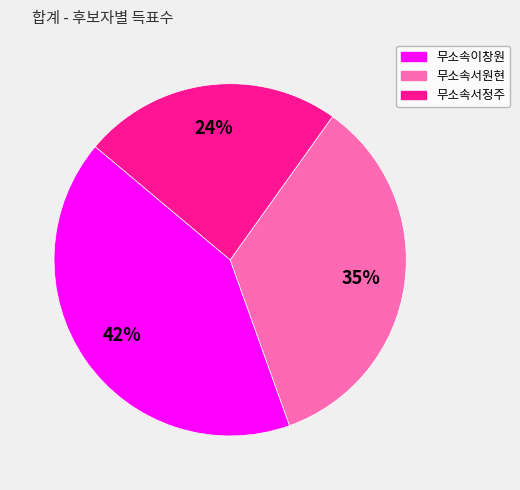

What is the largest slice in the pie chart?

무소속이창원